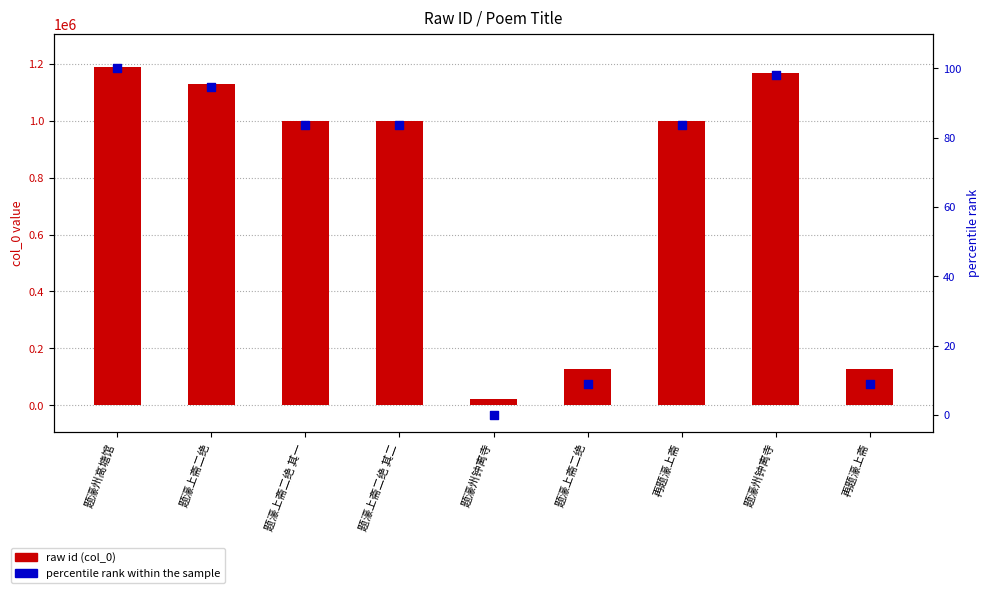

Which series has the widest spread of Y values?

raw id (col_0)